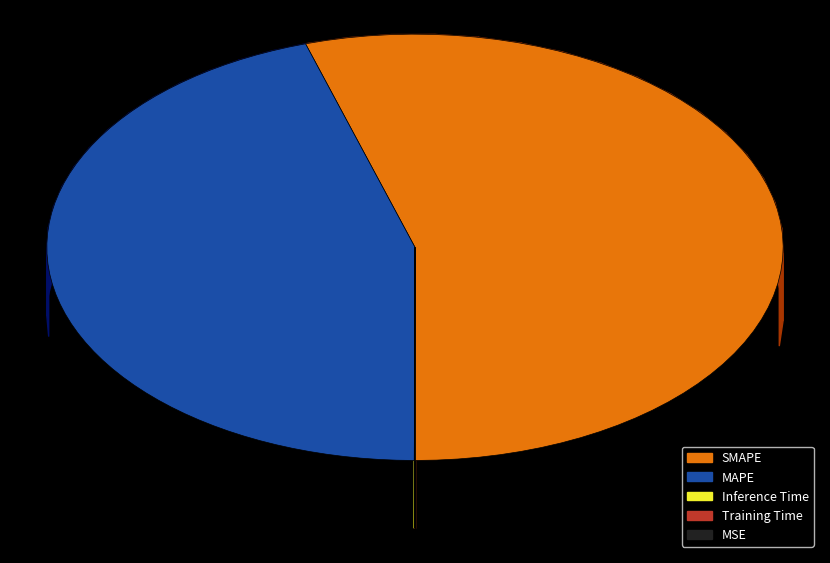

What is the largest slice in the pie chart?

SMAPE